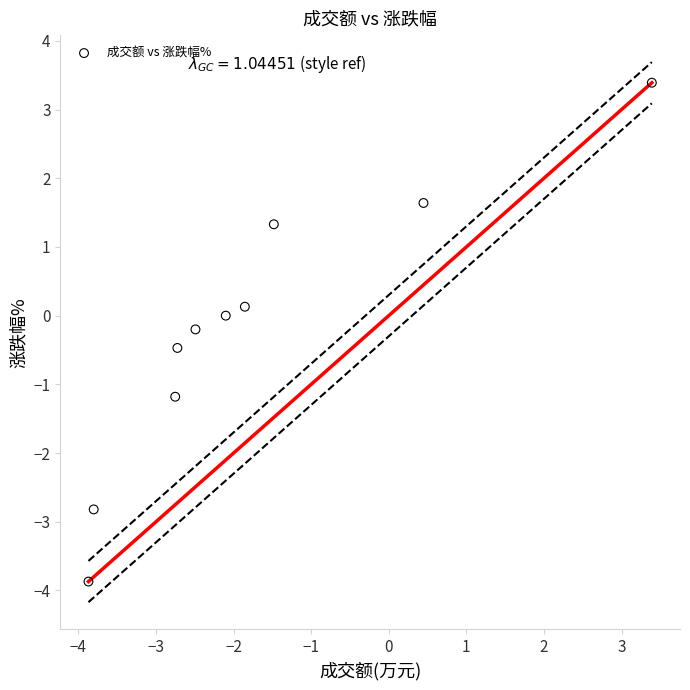

What is the average X value?

-1.7